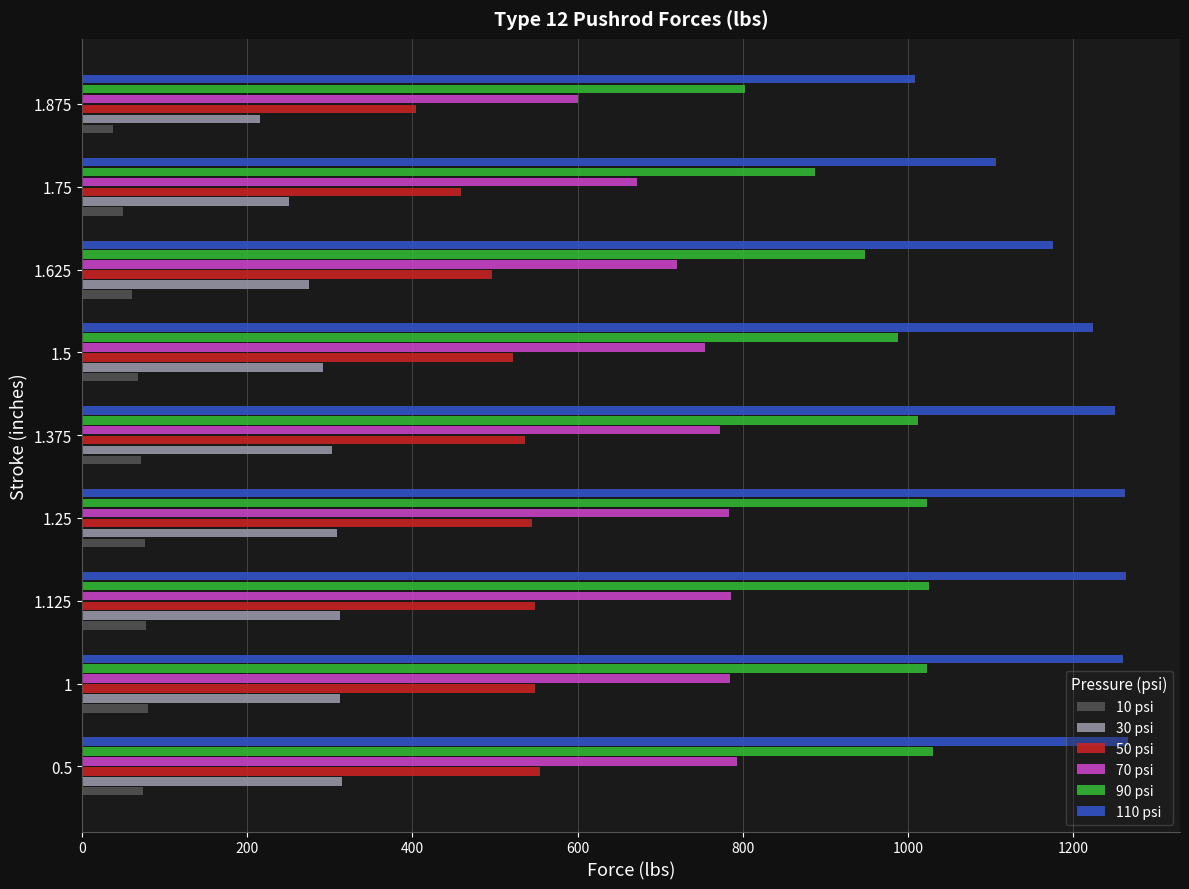

What is the maximum value for 90 psi?

1030